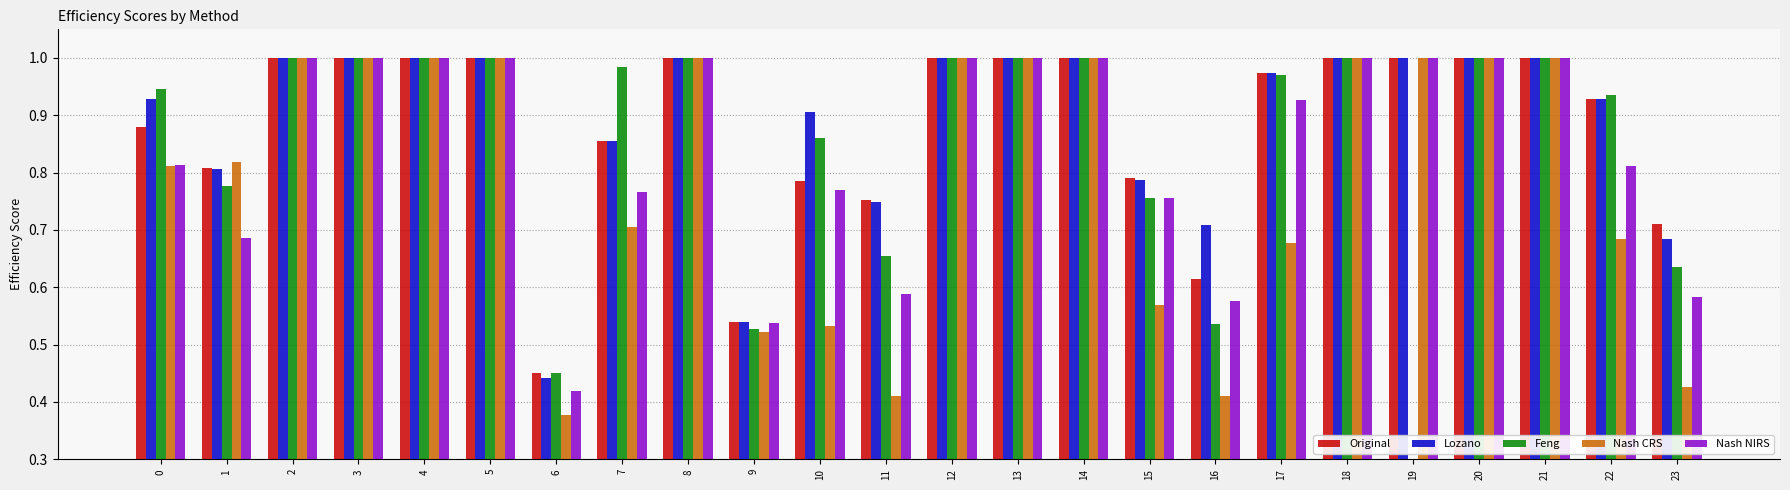

True or false: Original has a value of 1.0 at 19.

True